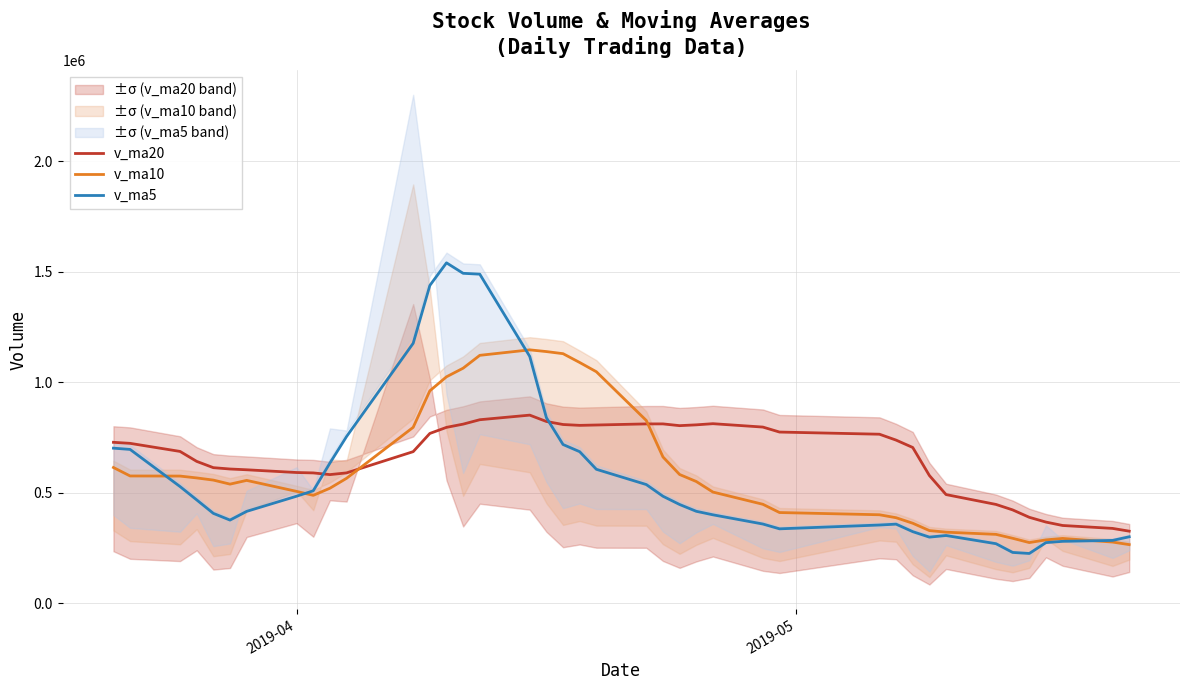

What is the highest value of the v_ma20 series?

851059.2